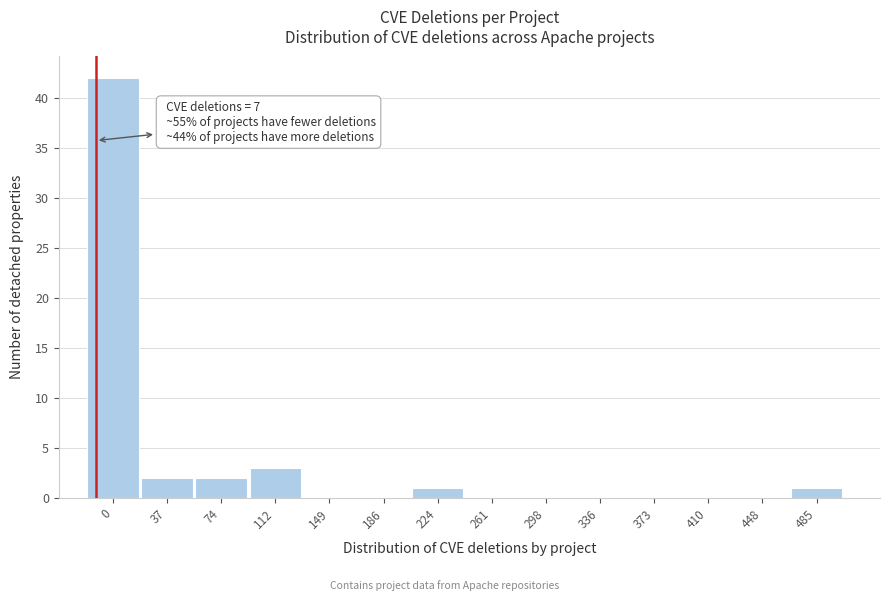

Reading left to right, list all the values displayed in this chart.

0=42	37=2	74=2	112=3	149=0	186=0	224=1	261=0	298=0	336=0	373=0	410=0	448=0	485=1